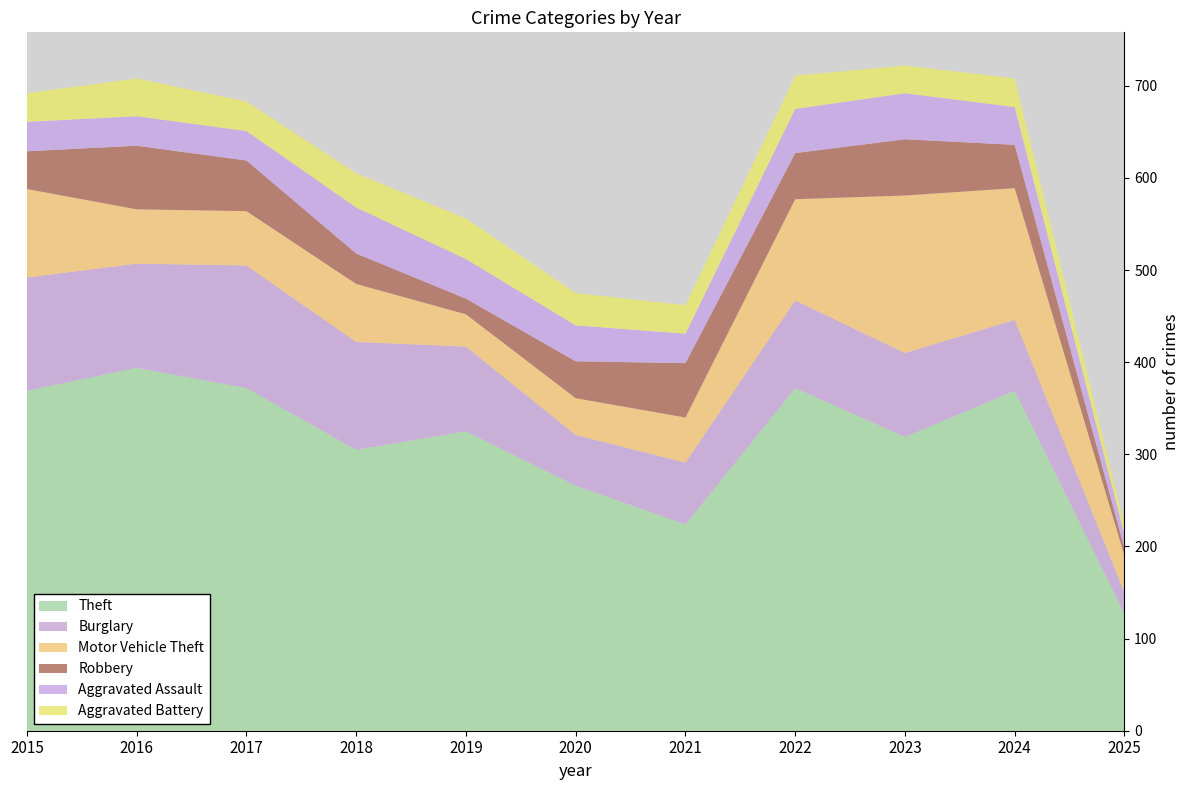

Reading left to right, what are all the values shown in this chart?

Theft: 369	394	372	305	325	266	224	372	319	369	127
Burglary: 123	113	133	117	92	55	67	95	91	77	23
Motor Vehicle Theft: 96	59	59	63	35	40	49	110	171	143	40
Robbery: 41	69	55	33	17	40	59	50	61	47	8
Aggravated Assault: 32	32	32	50	43	39	32	48	50	41	15
Aggravated Battery: 31	41	32	37	44	35	31	36	30	31	10